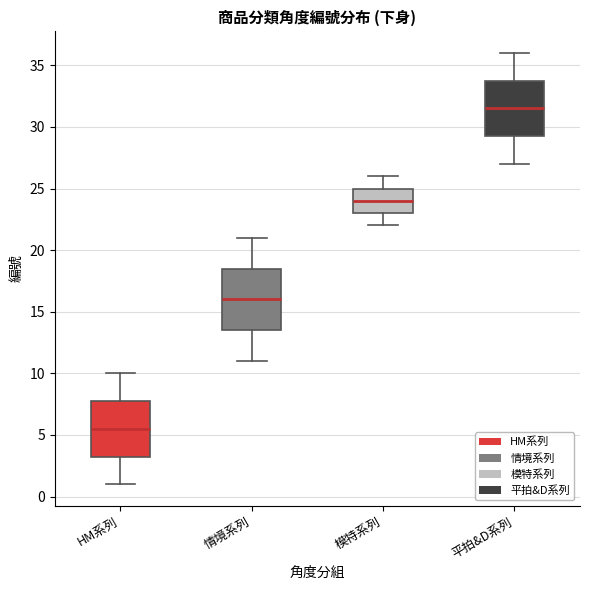

Which box is the tallest, from its lower edge to its upper edge?

情境系列